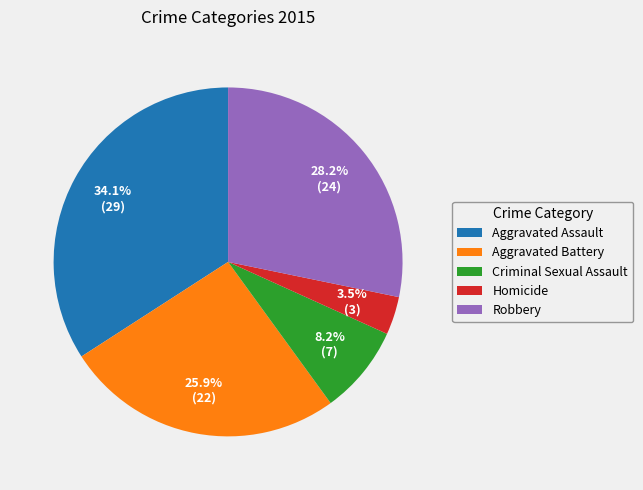

Count the number of slices in the pie.

5